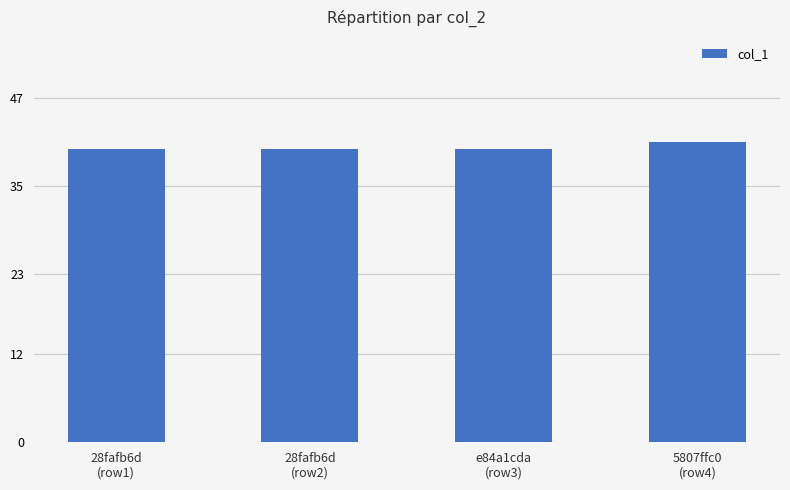

What is the average value?

40